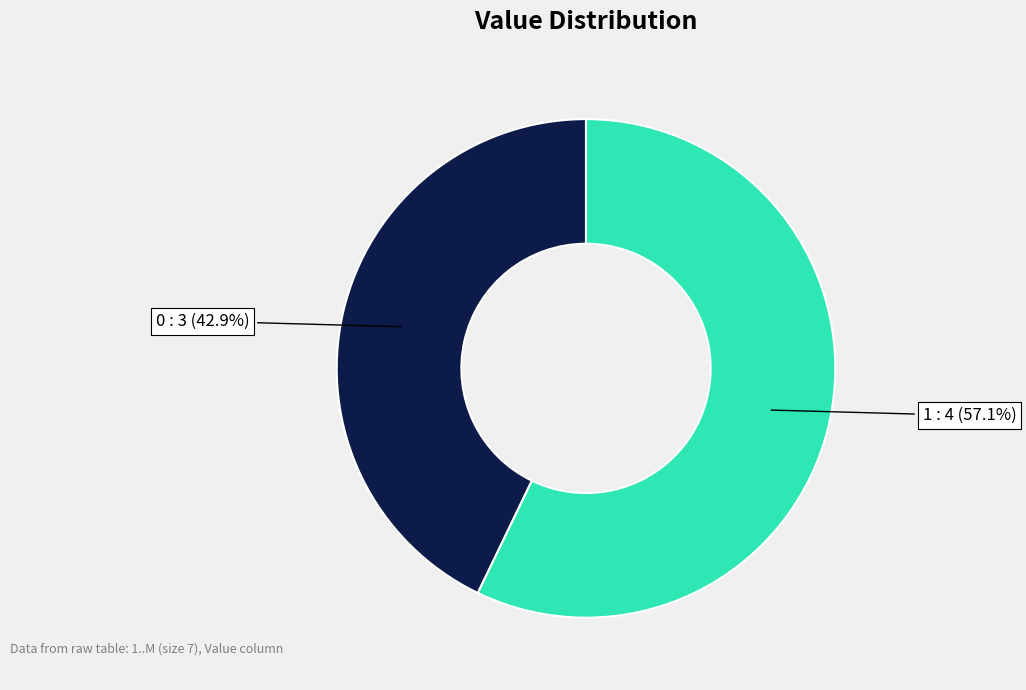

Does any single category account for the majority?

Yes